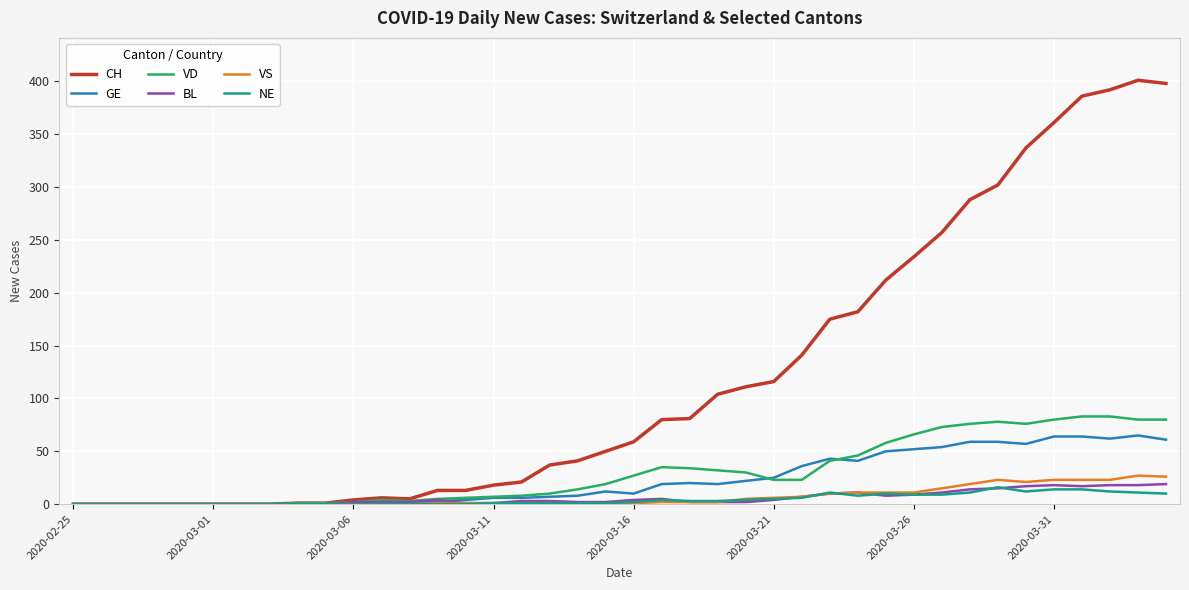

Which series has the largest total across all categories?

CH